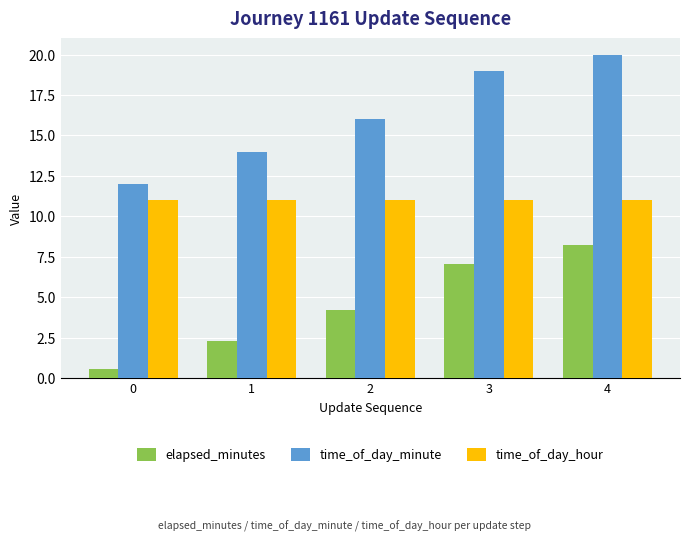

Which series has the largest total across all categories?

time_of_day_minute